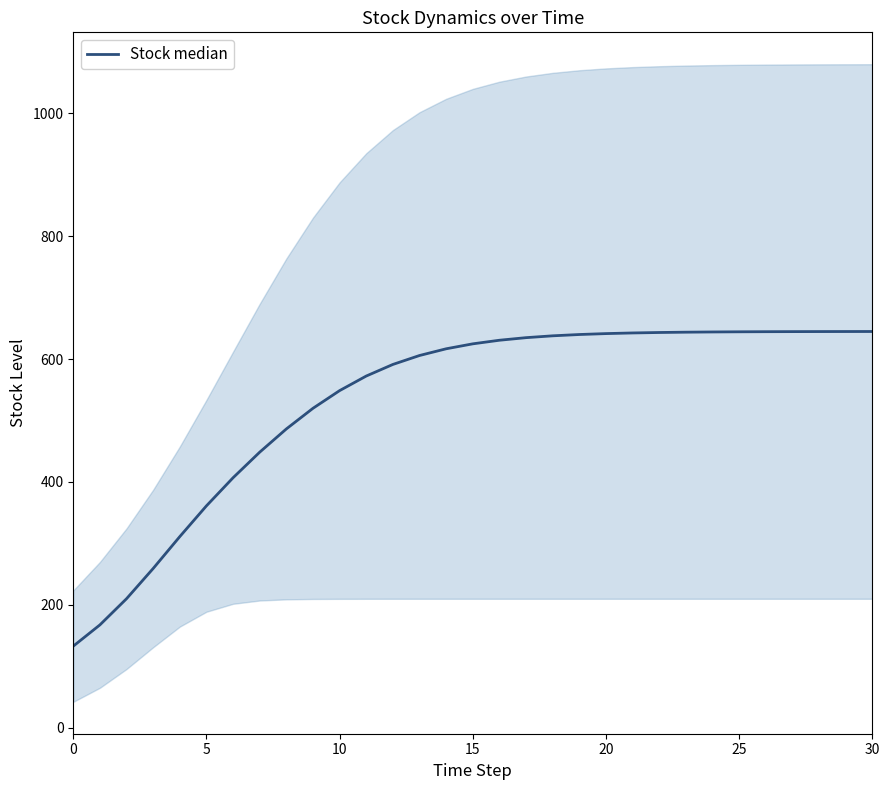

Between 13 and 26, which is larger?

26